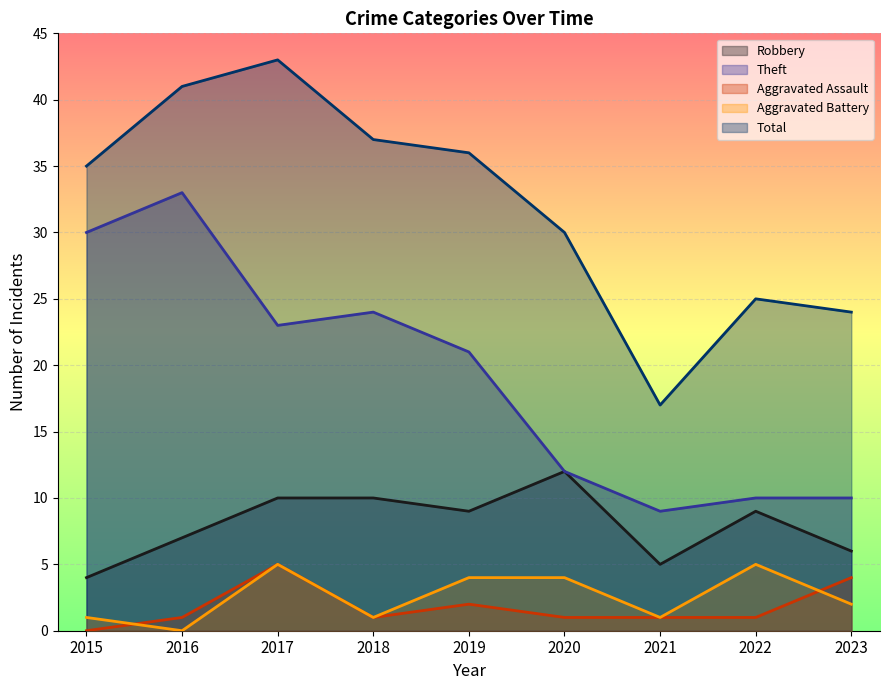

What is the value of the Aggravated Assault point at the 6th from the left?

1